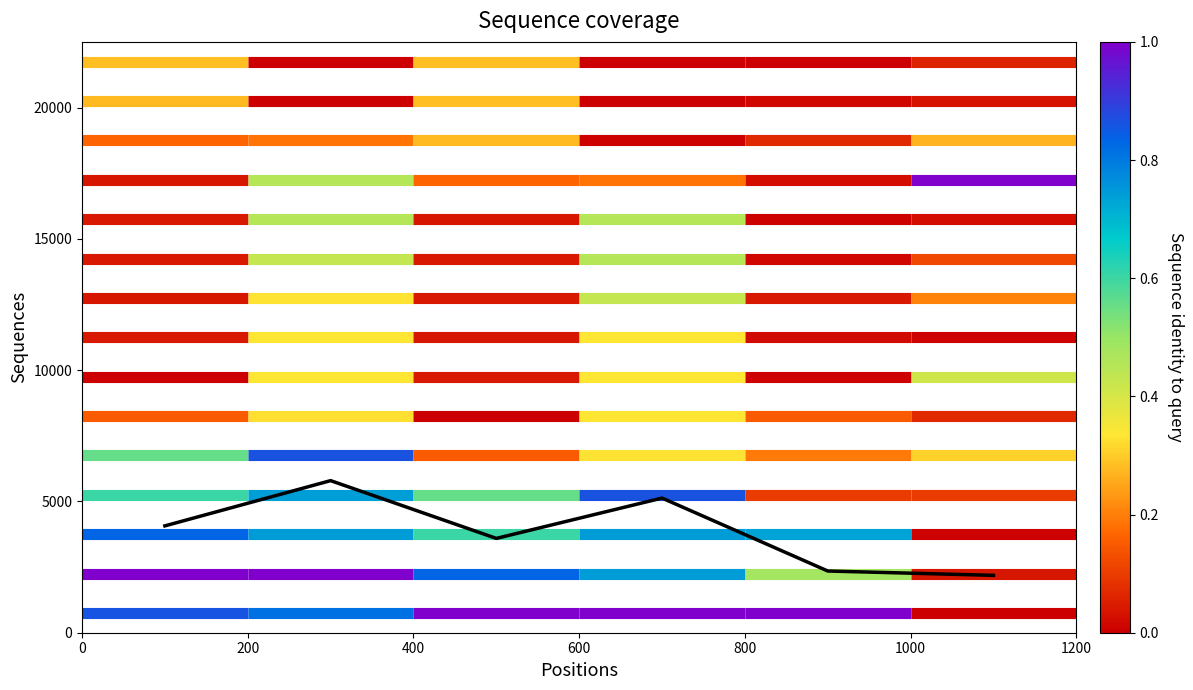

Reading left to right, list all the values displayed in this chart.

4068.9	5792.0	3591.7	5128.0	2350.0	2185.0